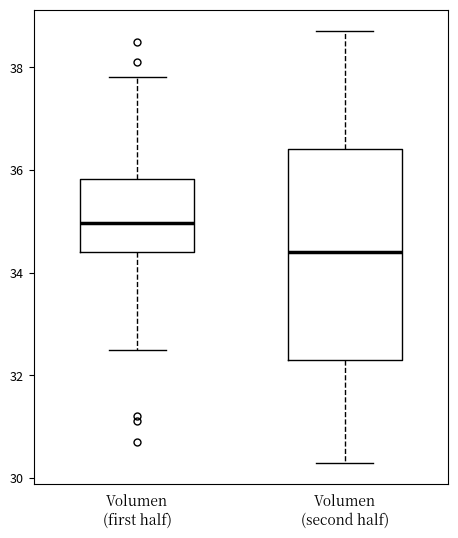

Which box has the lowest median line?

Volumen (second half)